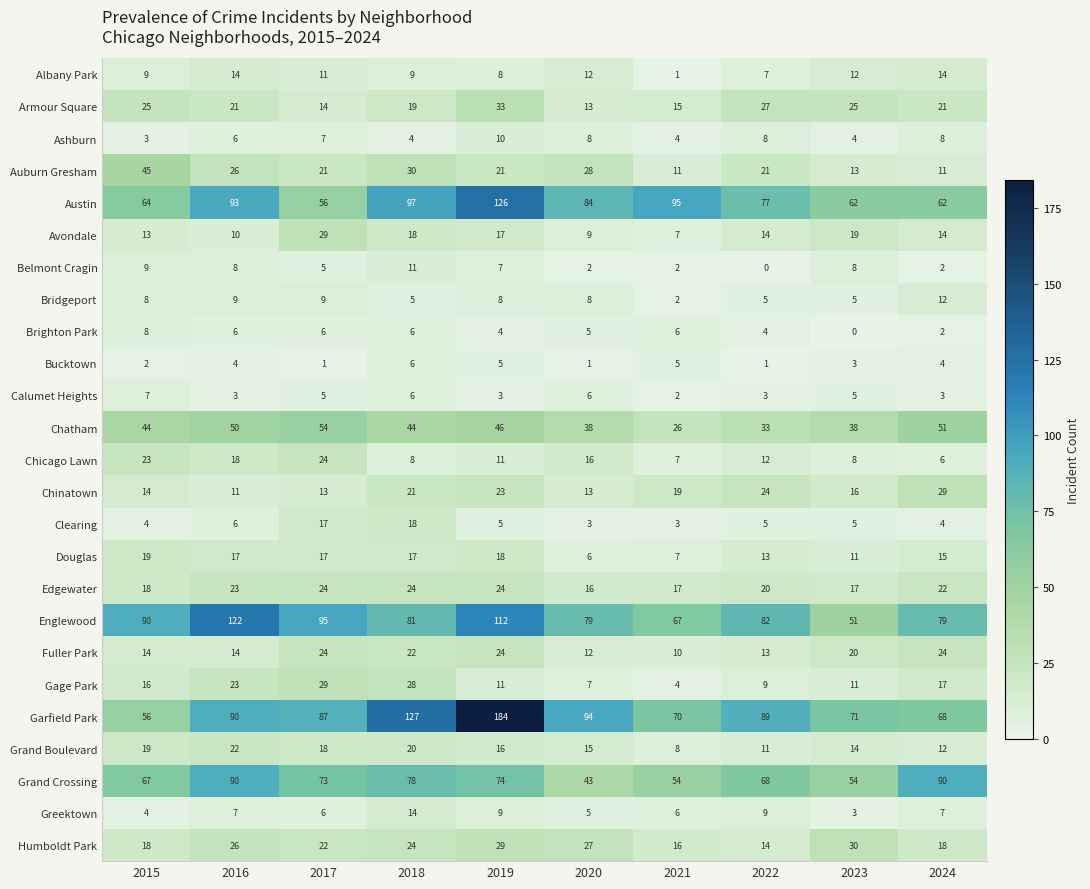

Which label corresponds to the largest value in the chart?

2019